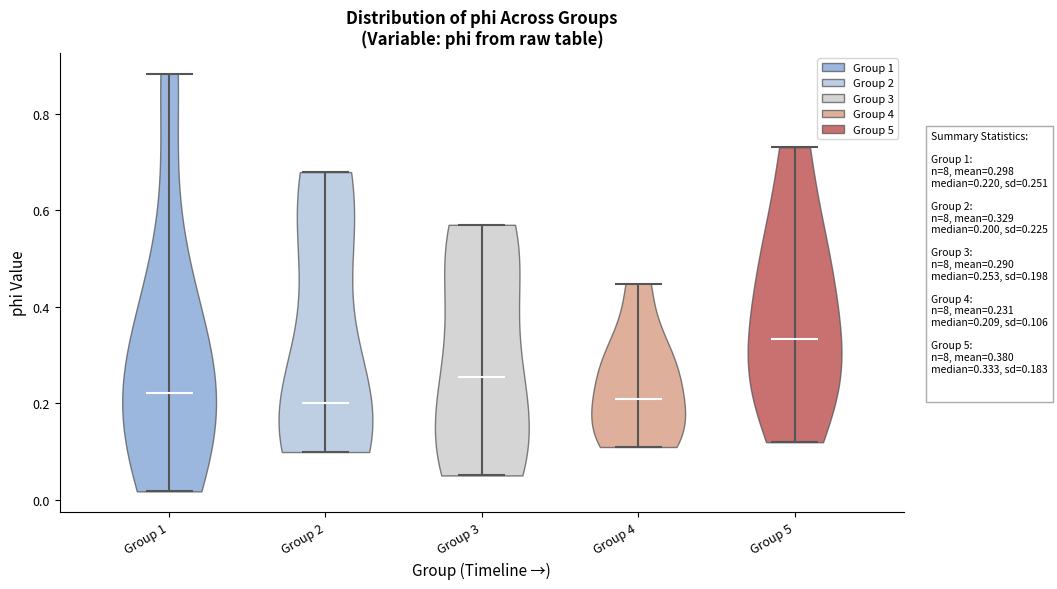

Reading left to right, read every violin against the y-axis: where its median line is, and the lowest and highest points it reaches. The values are not printed on the chart, so give them approximately, as read against the axis.

Group 1: median line 0.22, lowest point 0.02, highest point 0.88
Group 2: median line 0.20, lowest point 0.10, highest point 0.68
Group 3: median line 0.26, lowest point 0.06, highest point 0.56
Group 4: median line 0.20, lowest point 0.10, highest point 0.44
Group 5: median line 0.34, lowest point 0.12, highest point 0.74